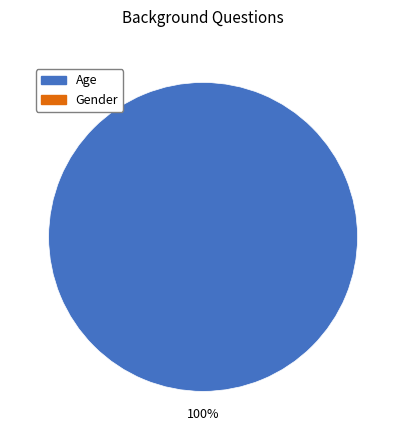

Does any single category account for the majority?

Yes